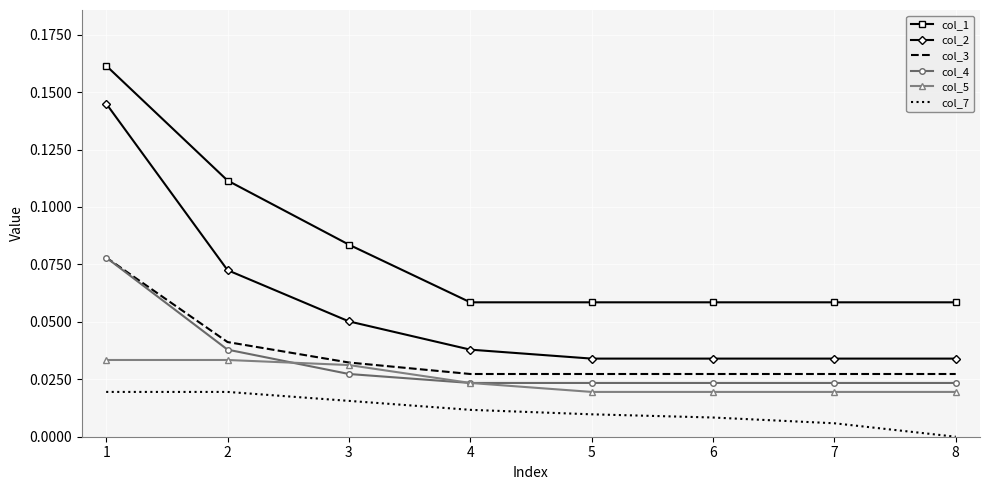

How many series are shown in this chart?

6